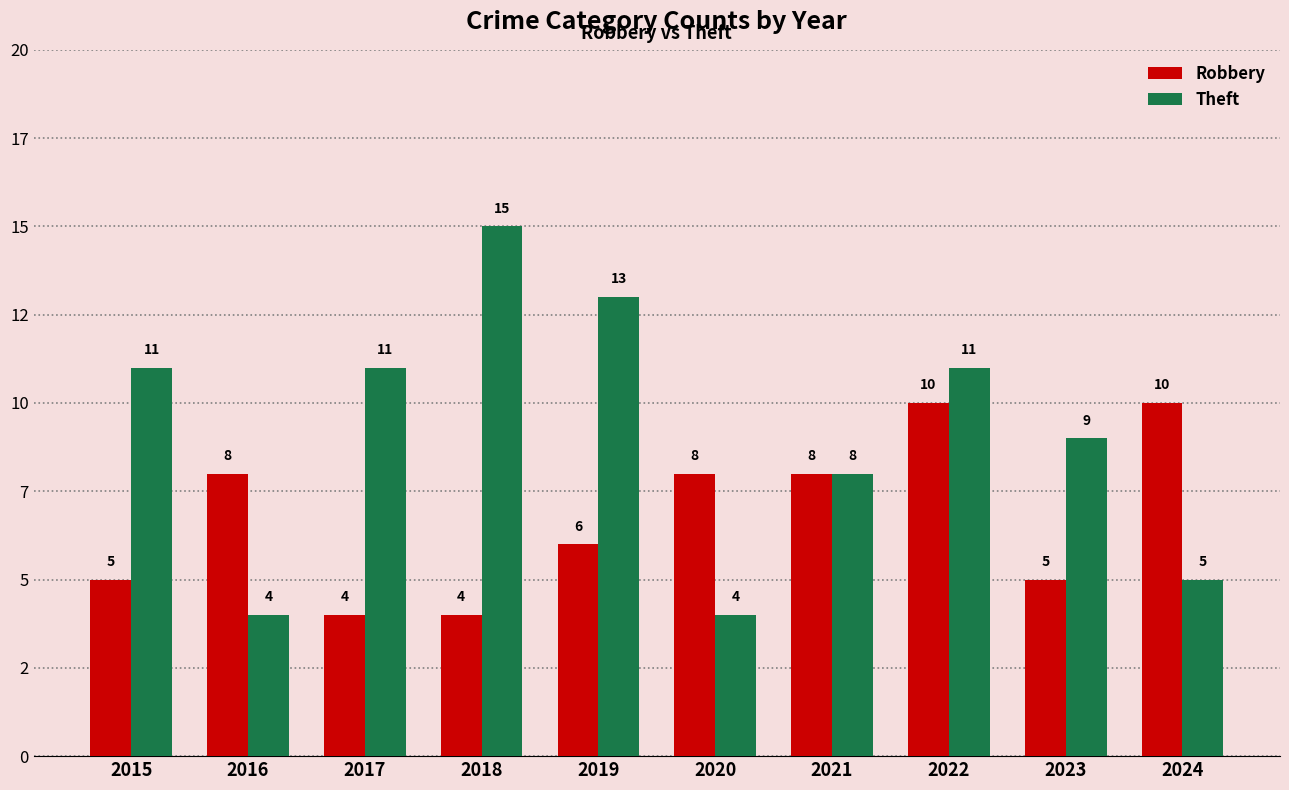

At which label does Robbery reach its minimum?

2017